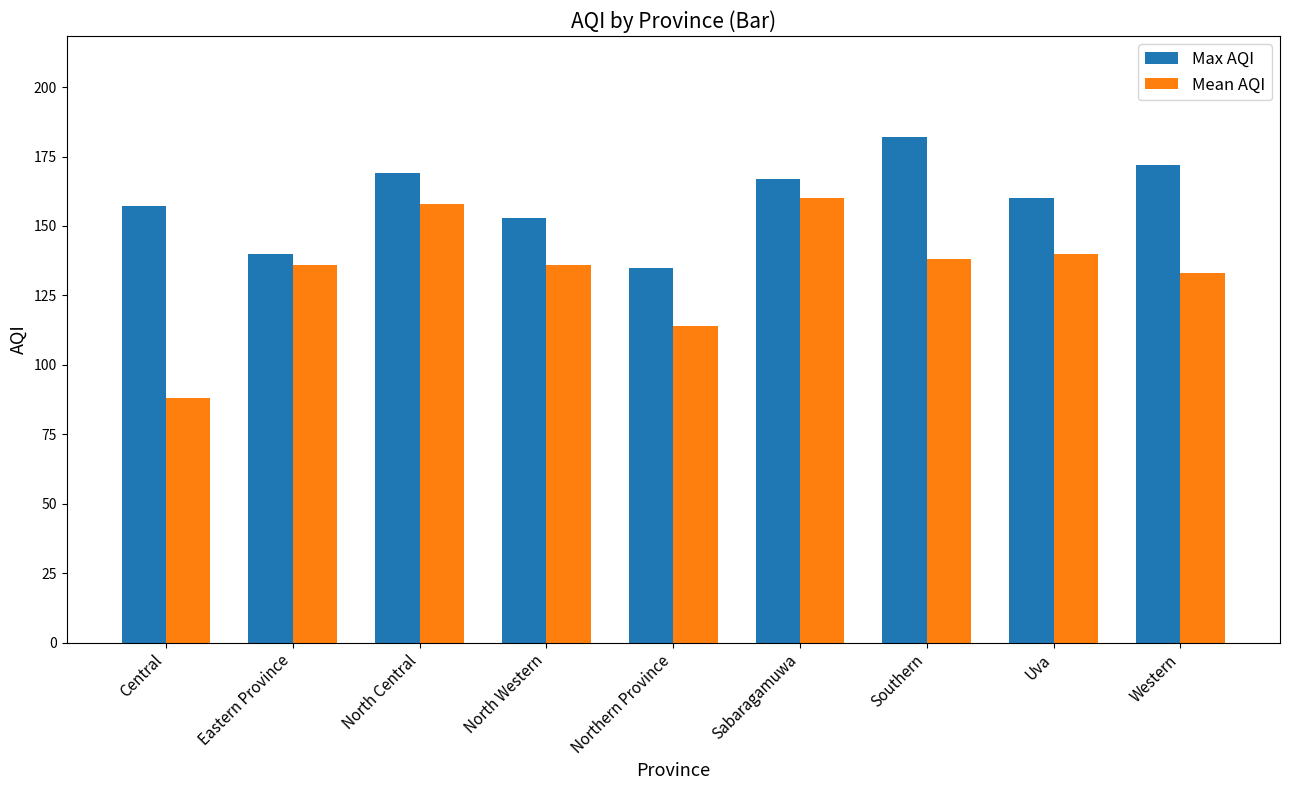

What is the difference between the highest and lowest values at Southern?

44